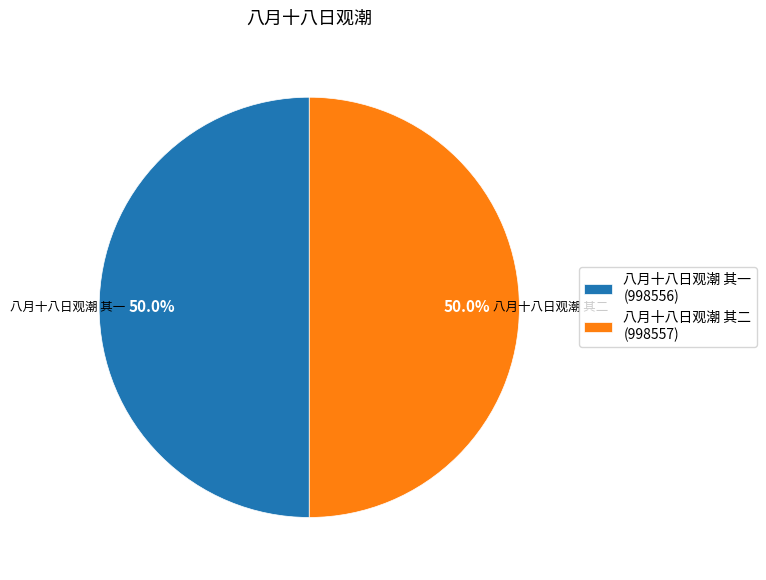

To the nearest percent, what is the average slice percentage?

50%